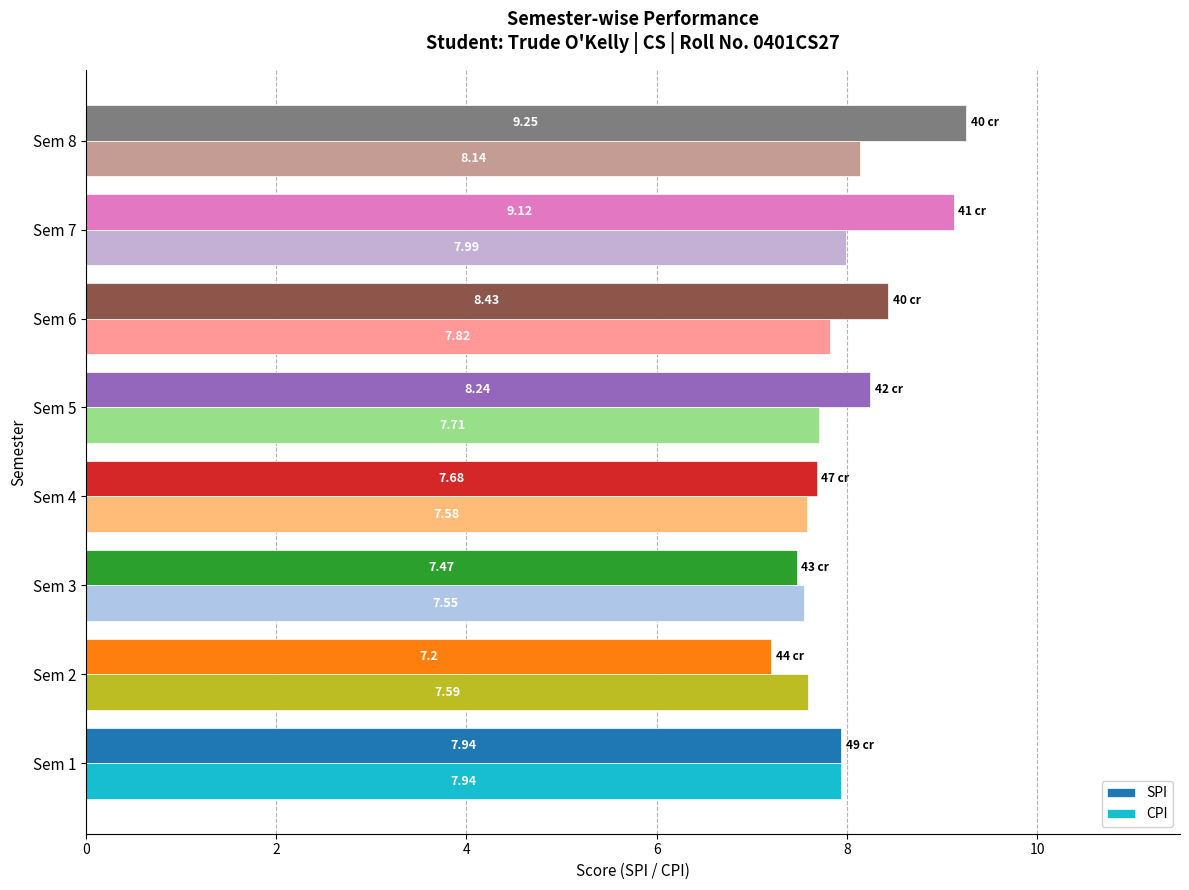

List the labels in order of CPI value, smallest first.

Sem 3, Sem 4, Sem 2, Sem 5, Sem 6, Sem 1, Sem 7, Sem 8